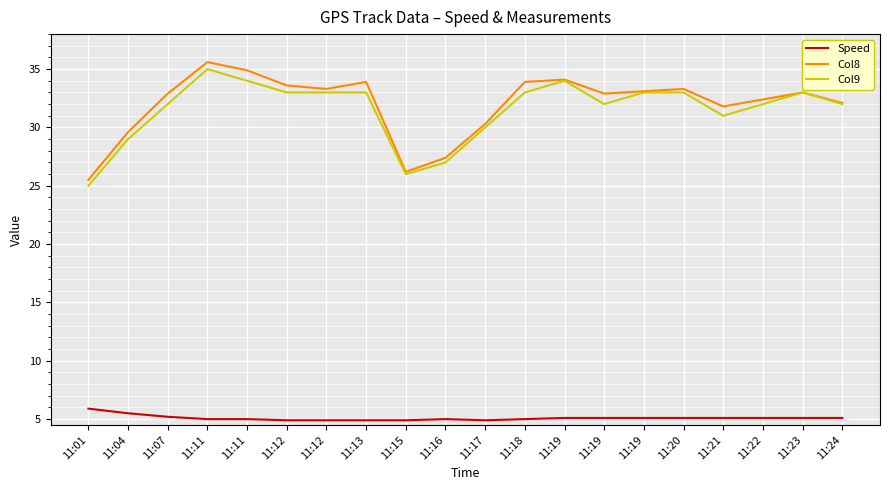

Reading left to right, what are all the values shown in this chart?

Speed: 11:01=5.9	11:04=5.5	11:07=5.2	11:11=5.0	11:11=5.0	11:12=4.9	11:12=4.9	11:13=4.9	11:15=4.9	11:16=5.0	11:17=4.9	11:18=5.0	11:19=5.1	11:19=5.1	11:19=5.1	11:20=5.1	11:21=5.1	11:22=5.1	11:23=5.1	11:24=5.1
Col8: 11:01=25.5	11:04=29.6	11:07=32.9	11:11=35.6	11:11=34.9	11:12=33.6	11:12=33.3	11:13=33.9	11:15=26.2	11:16=27.4	11:17=30.3	11:18=33.9	11:19=34.1	11:19=32.9	11:19=33.1	11:20=33.3	11:21=31.8	11:22=32.4	11:23=33.0	11:24=32.1
Col9: 11:01=25.0	11:04=29.0	11:07=32.0	11:11=35.0	11:11=34.0	11:12=33.0	11:12=33.0	11:13=33.0	11:15=26.0	11:16=27.0	11:17=30.0	11:18=33.0	11:19=34.0	11:19=32.0	11:19=33.0	11:20=33.0	11:21=31.0	11:22=32.0	11:23=33.0	11:24=32.0